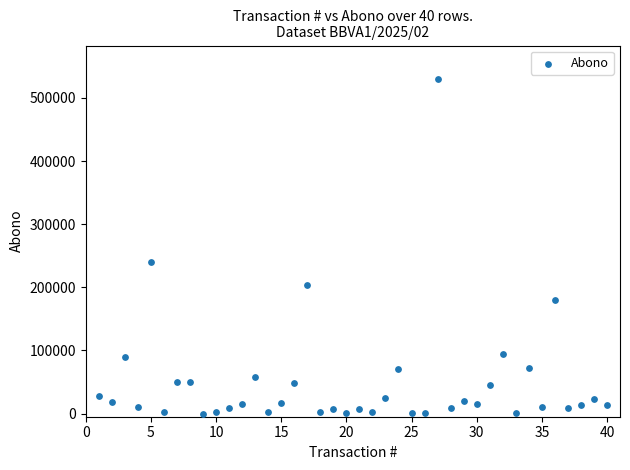

What is the range of X values (max minus min)?

39.0